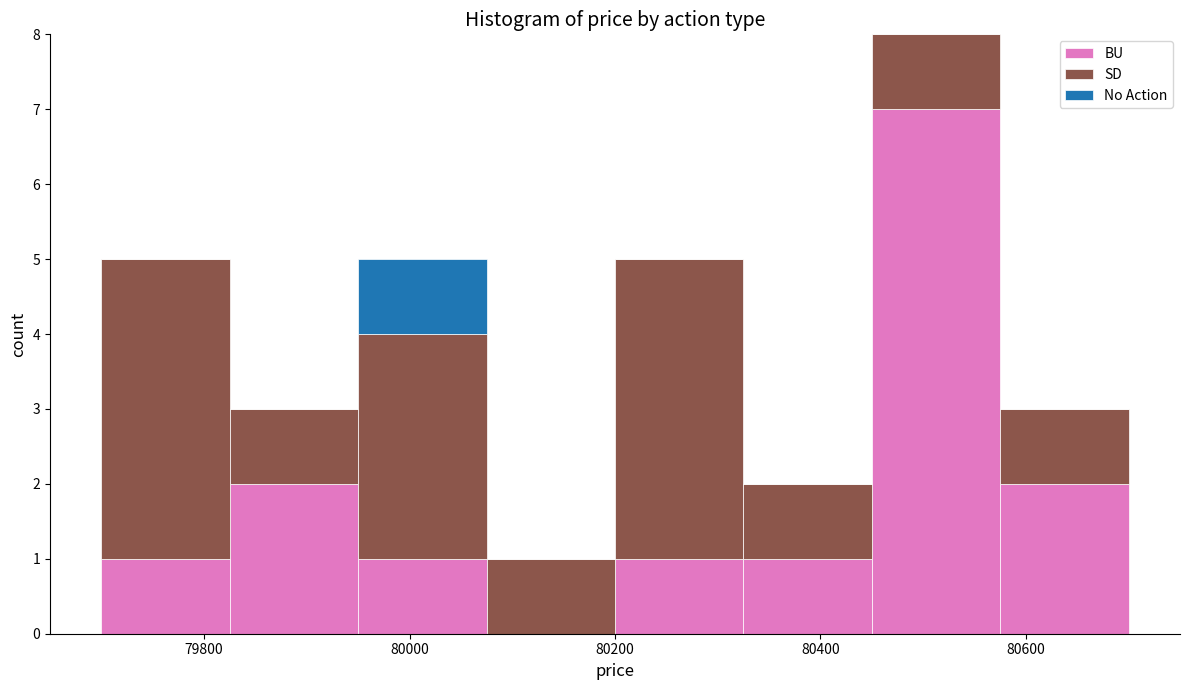

Reading left to right, transcribe this chart: for each stacked bar, give the range it covers on the x-axis and its total height. Neither the bar edges nor the heights are printed on the chart, so give them approximately, as read against the axes.

79700 to 79825: 5
79825 to 79950: 3
79950 to 80075: 5
80075 to 80200: 1
80200 to 80325: 5
80325 to 80450: 2
80450 to 80575: 8
80575 to 80700: 3